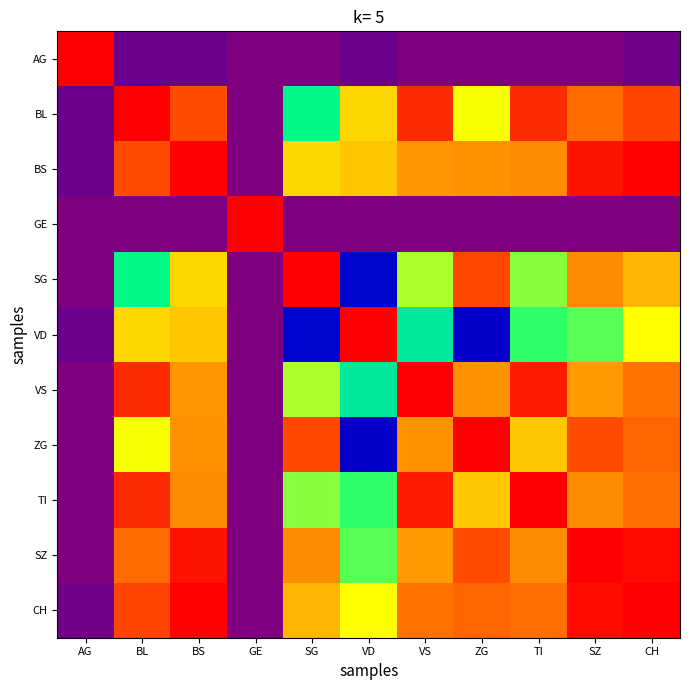

Count the number of data series in this chart.

11